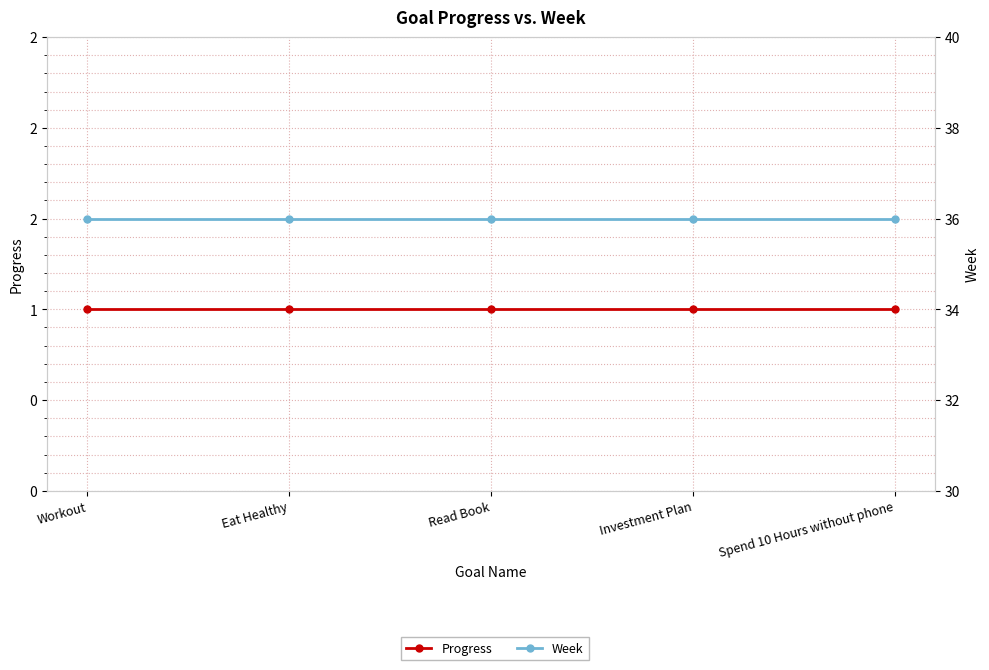

Reading left to right, transcribe all the data shown in this chart.

Progress: 1	1	1	1	1
Week: 36	36	36	36	36